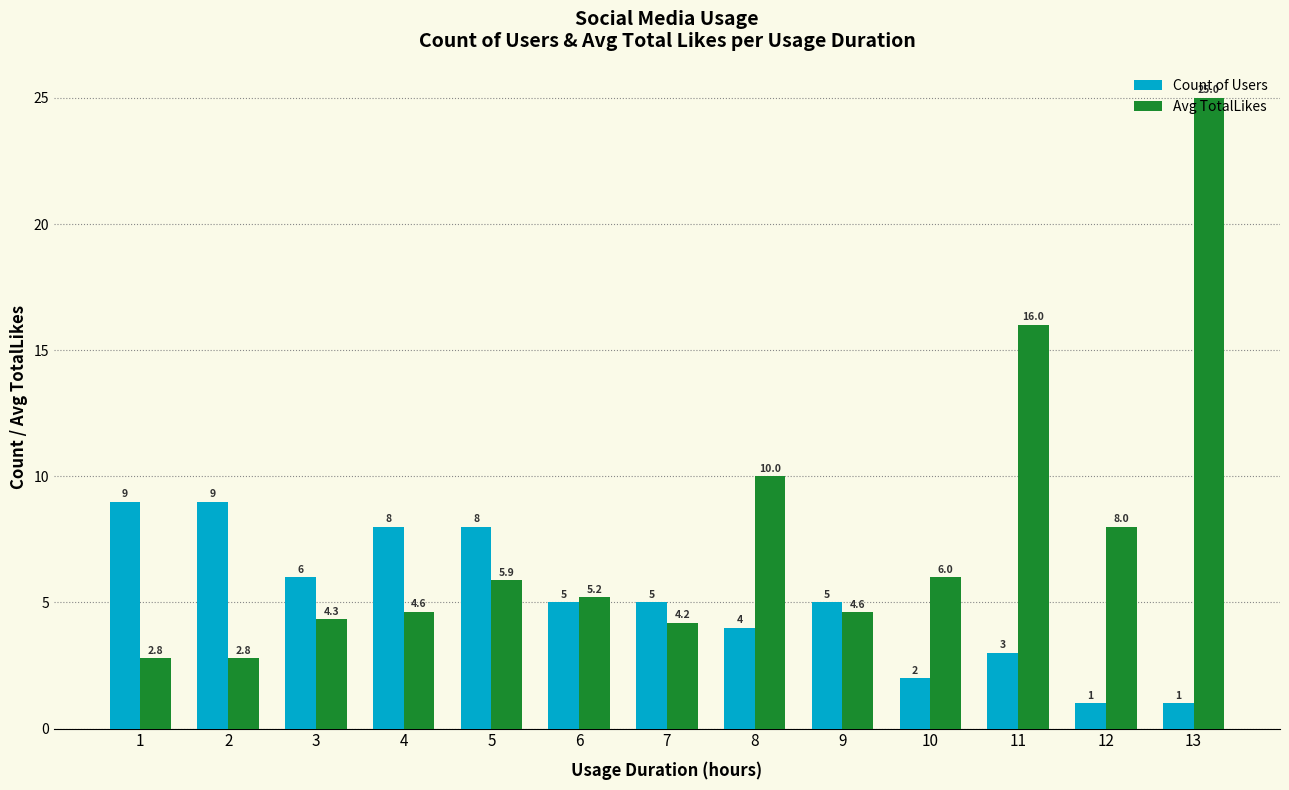

What is the value of the Count of Users bar at the 8th from the left?

4.0